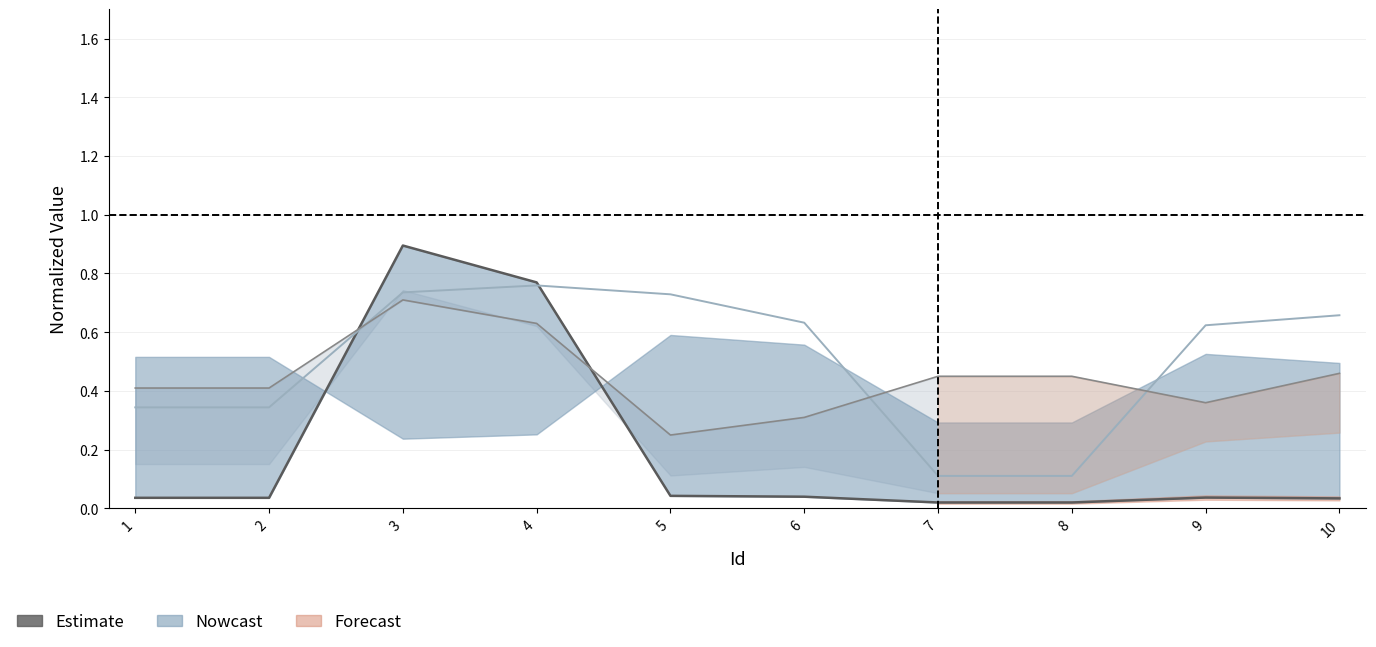

What is the value of the CHT point at the 3rd from the left?

0.7